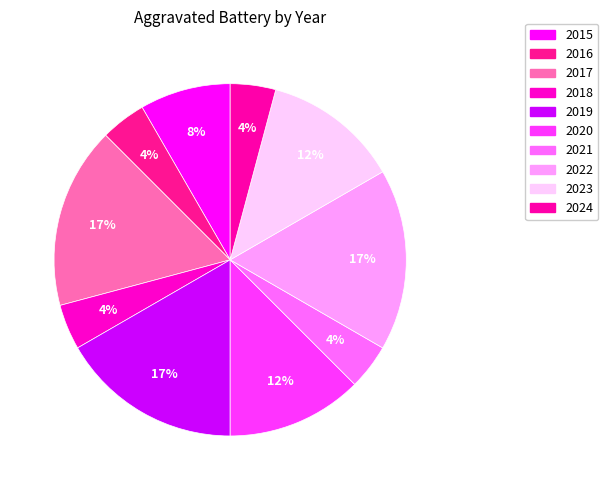

To the nearest percent, what is the average slice percentage?

10%